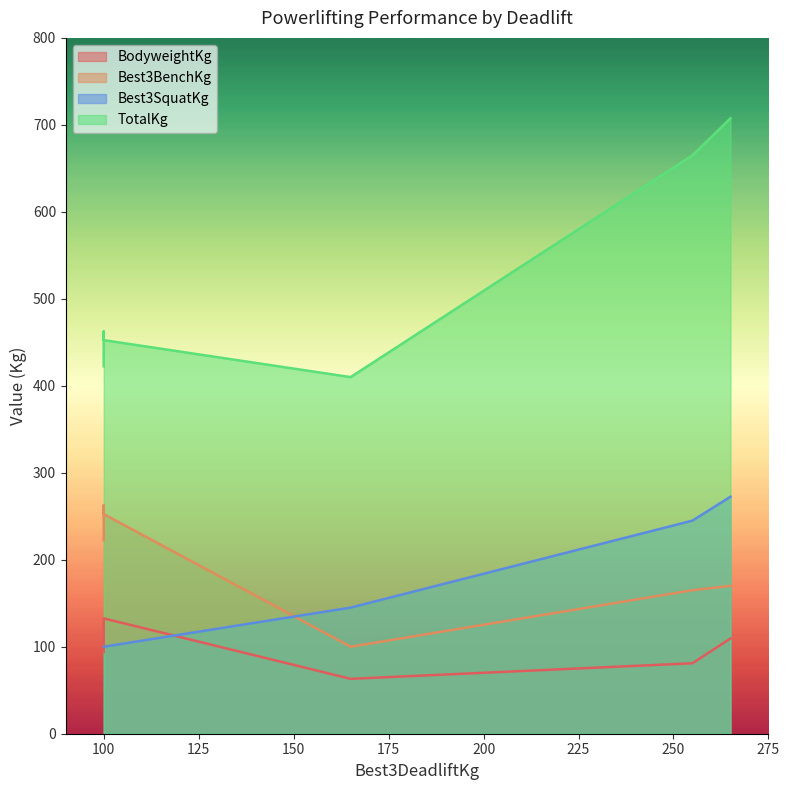

How many categories are shown in the chart?

6